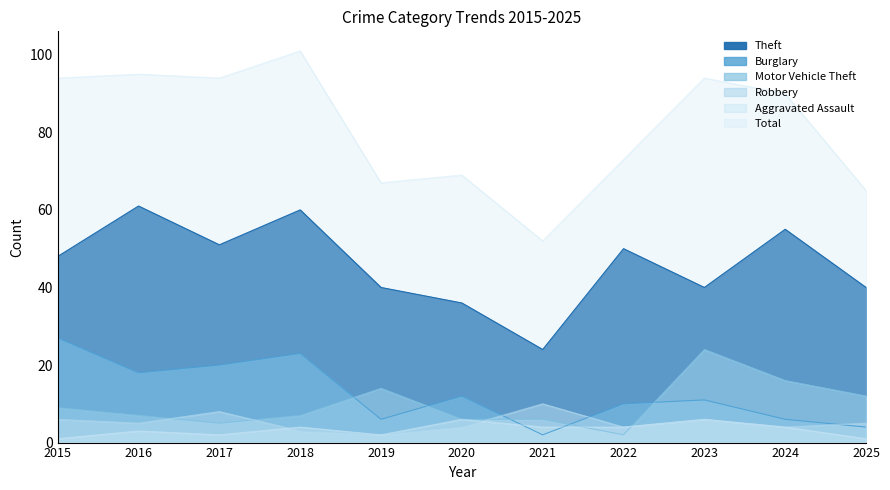

Reading left to right, what are all the values shown in this chart?

Theft: 2015=48	2016=61	2017=51	2018=60	2019=40	2020=36	2021=24	2022=50	2023=40	2024=55	2025=40
Burglary: 2015=27	2016=18	2017=20	2018=23	2019=6	2020=12	2021=2	2022=10	2023=11	2024=6	2025=4
Motor Vehicle Theft: 2015=9	2016=7	2017=5	2018=7	2019=14	2020=6	2021=6	2022=2	2023=24	2024=16	2025=12
Robbery: 2015=6	2016=5	2017=8	2018=3	2019=2	2020=4	2021=10	2022=4	2023=6	2024=4	2025=5
Aggravated Assault: 2015=1	2016=3	2017=2	2018=4	2019=2	2020=6	2021=4	2022=4	2023=6	2024=4	2025=1
Total: 2015=94	2016=95	2017=94	2018=101	2019=67	2020=69	2021=52	2022=73	2023=94	2024=90	2025=65